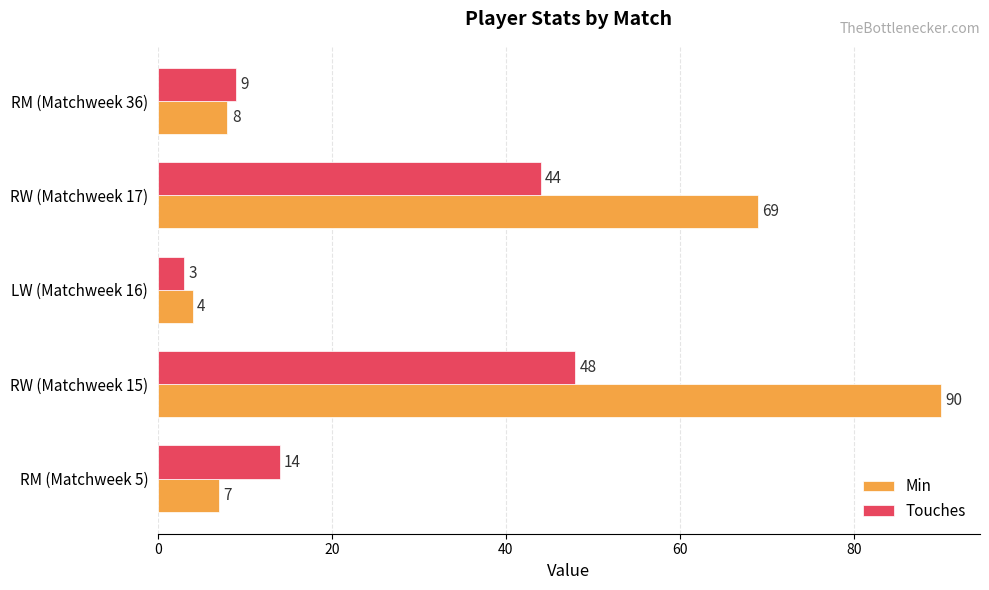

What is the maximum value for Touches?

48